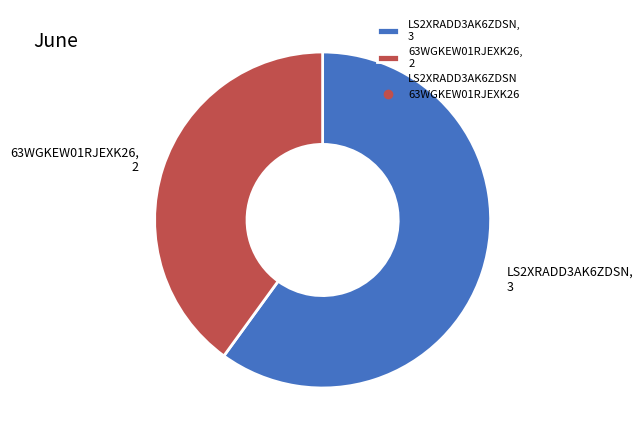

How many slices are in this pie chart?

2